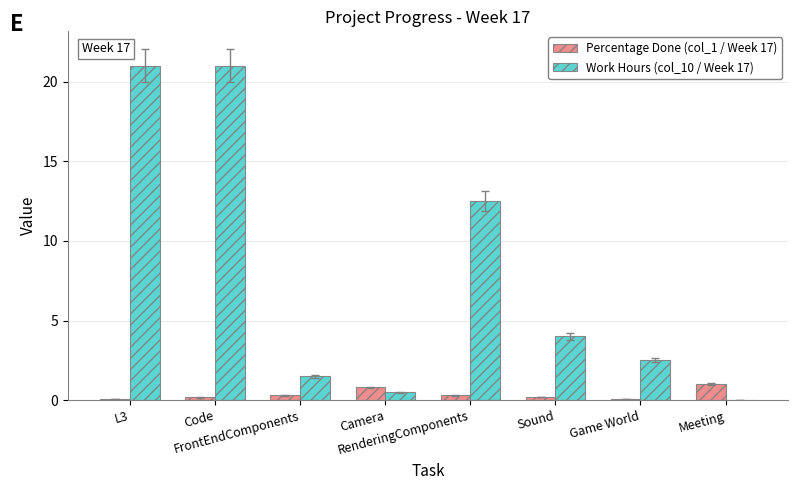

What is the total value across all series at Sound?

4.2